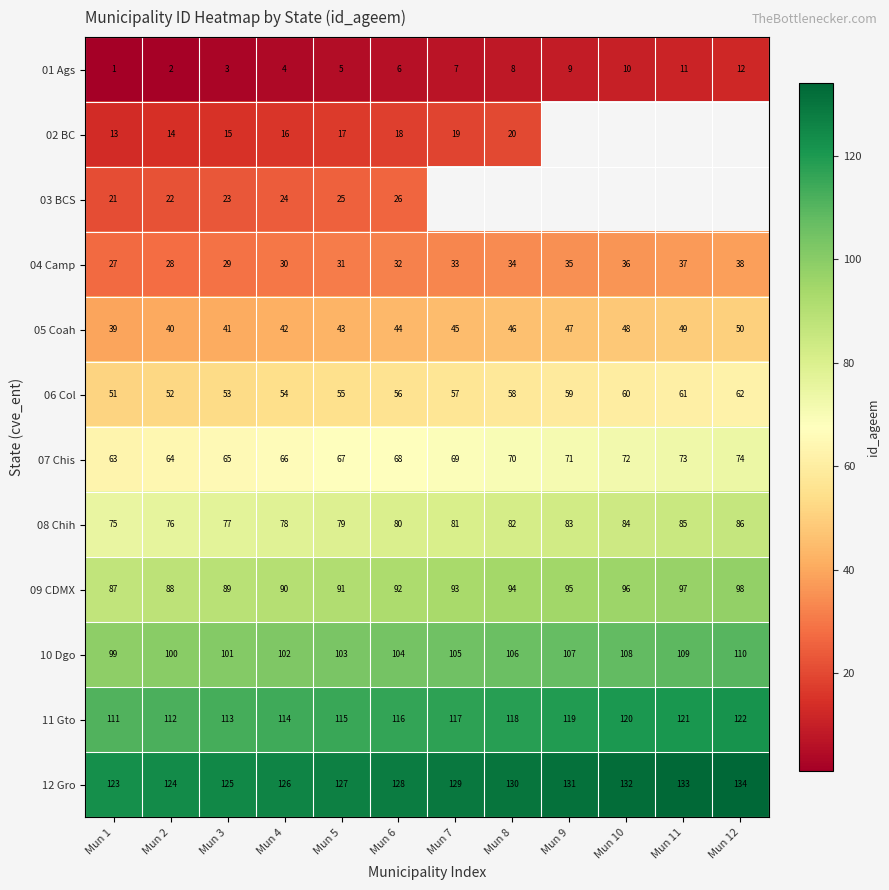

What is the smallest value displayed?

1.0